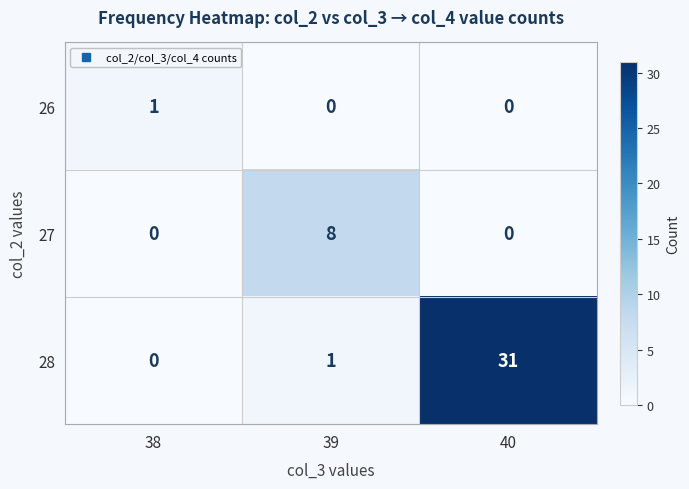

Which series has the widest spread of values?

28